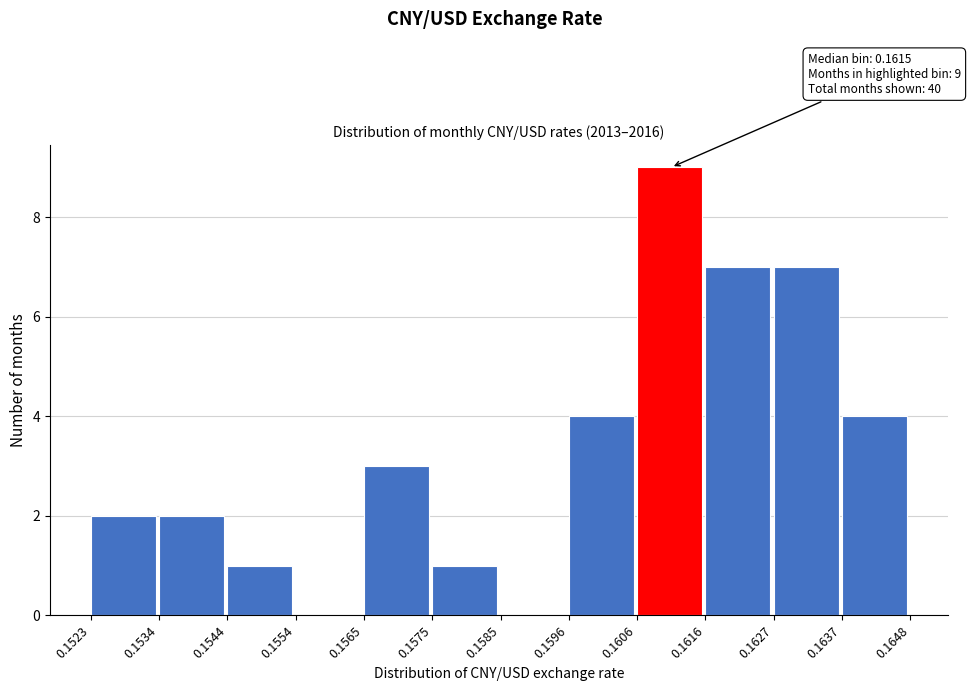

Over which range of the x-axis is the bar tallest?

0.1606 to 0.1616